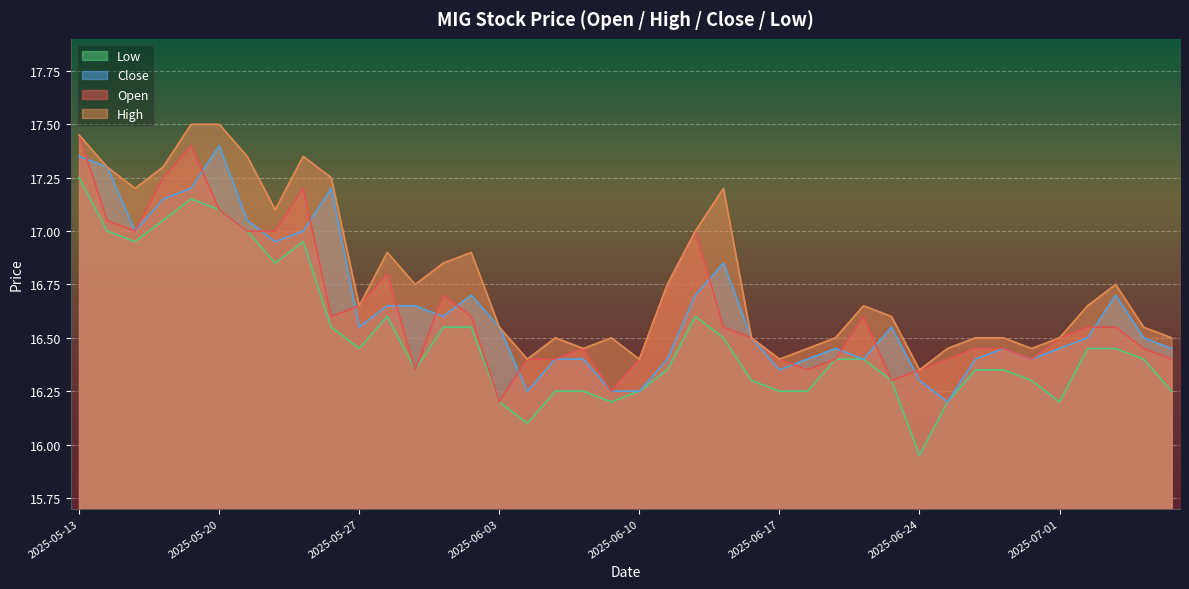

True or false: close and low cross at least once.

False